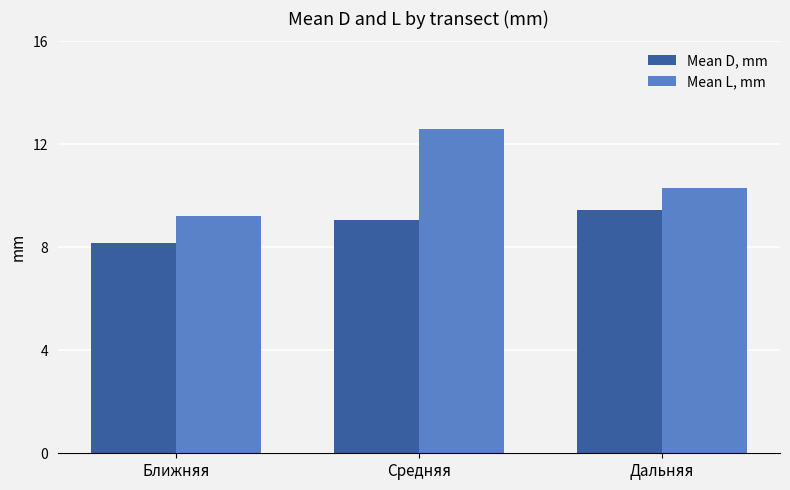

What is the label of the 2nd bar from the right?

Средняя